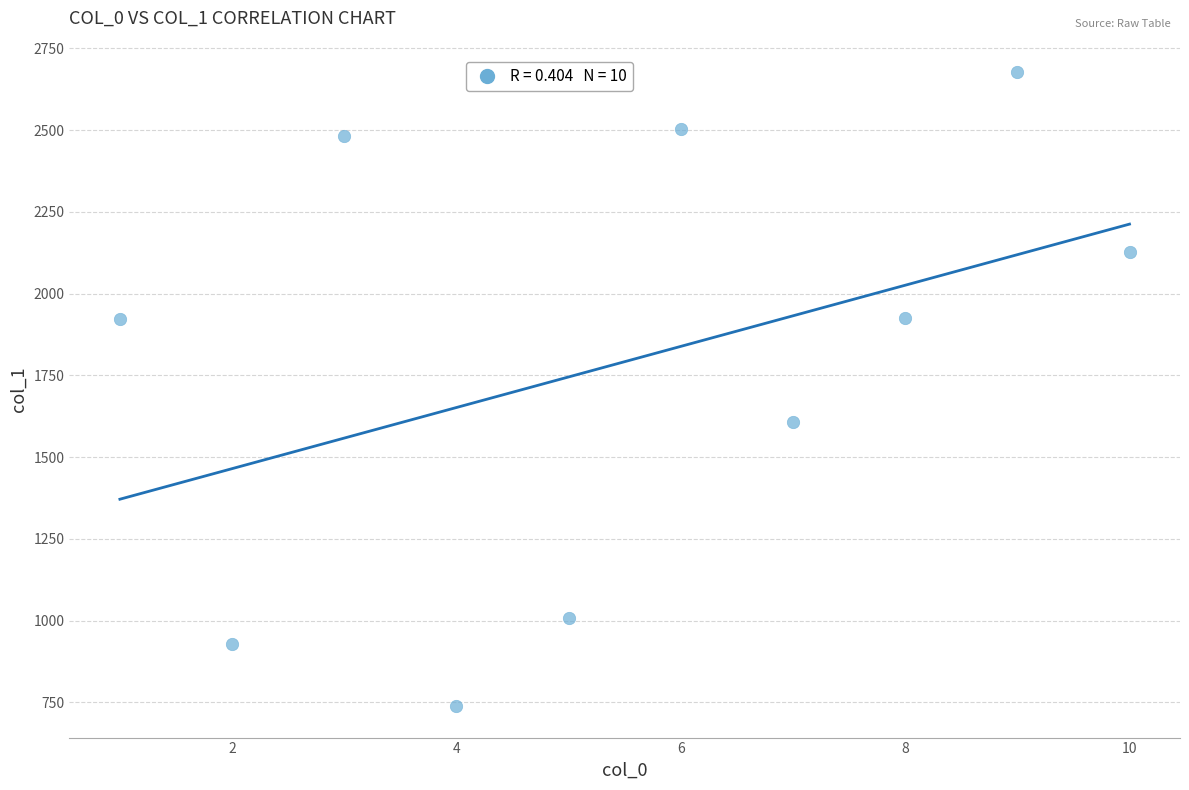

What Y value in the scatter plot is closest to 1708?

1607